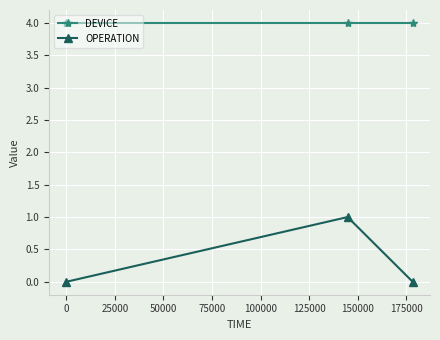

What is the lowest value of the DEVICE series?

4